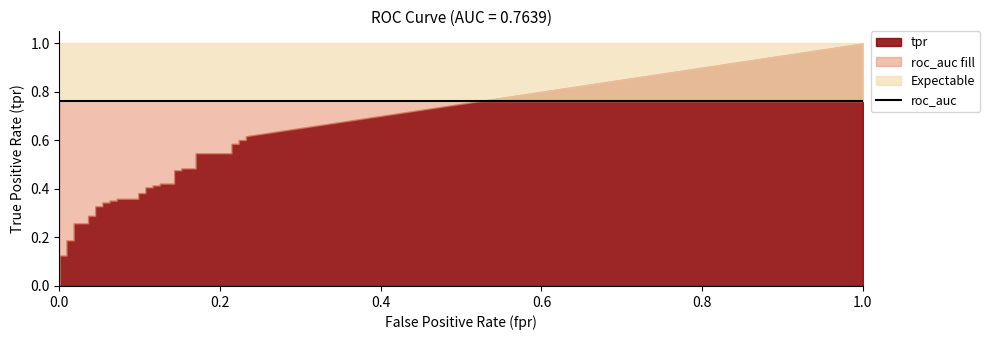

True or false: roc_auc and tpr intersect in this chart.

False